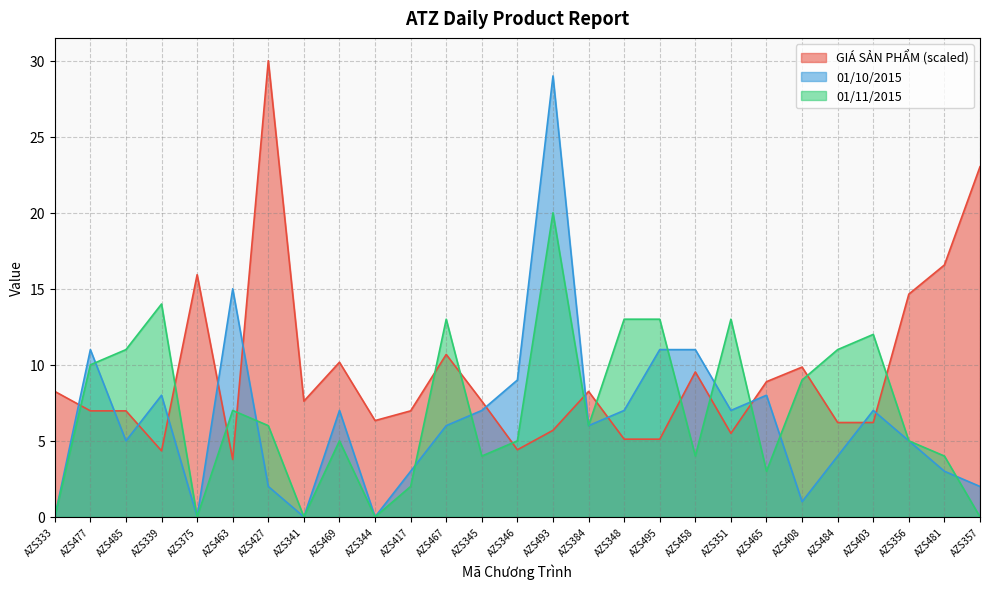

What is the greatest value displayed?

30.0